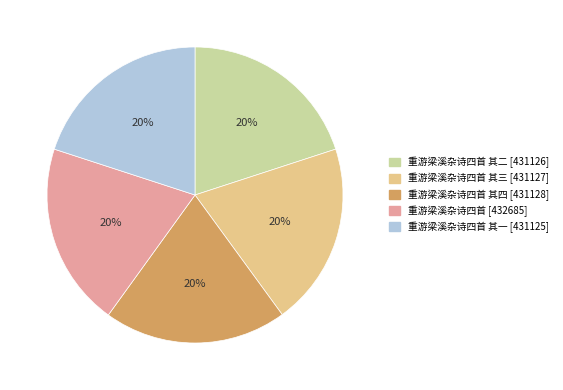

Does any single category account for the majority?

No